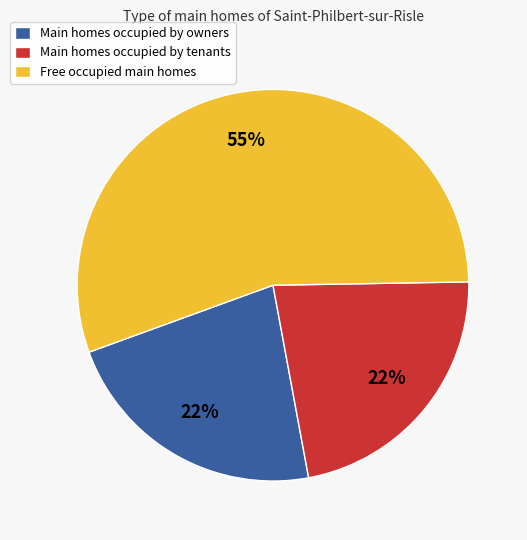

Between Main homes occupied by tenants and Free occupied main homes, which is larger?

Free occupied main homes